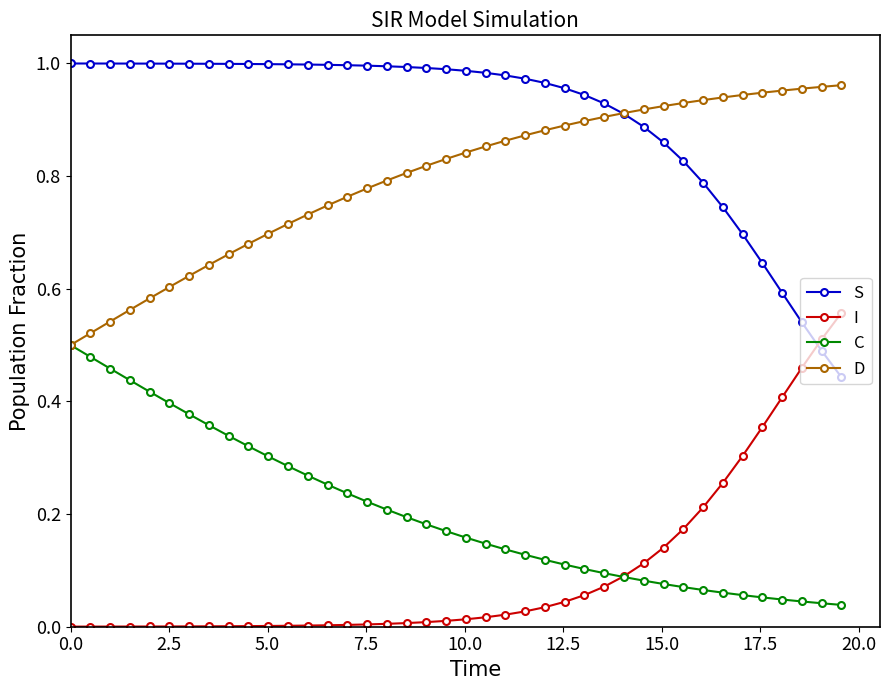

True or false: I and D cross at least once.

False